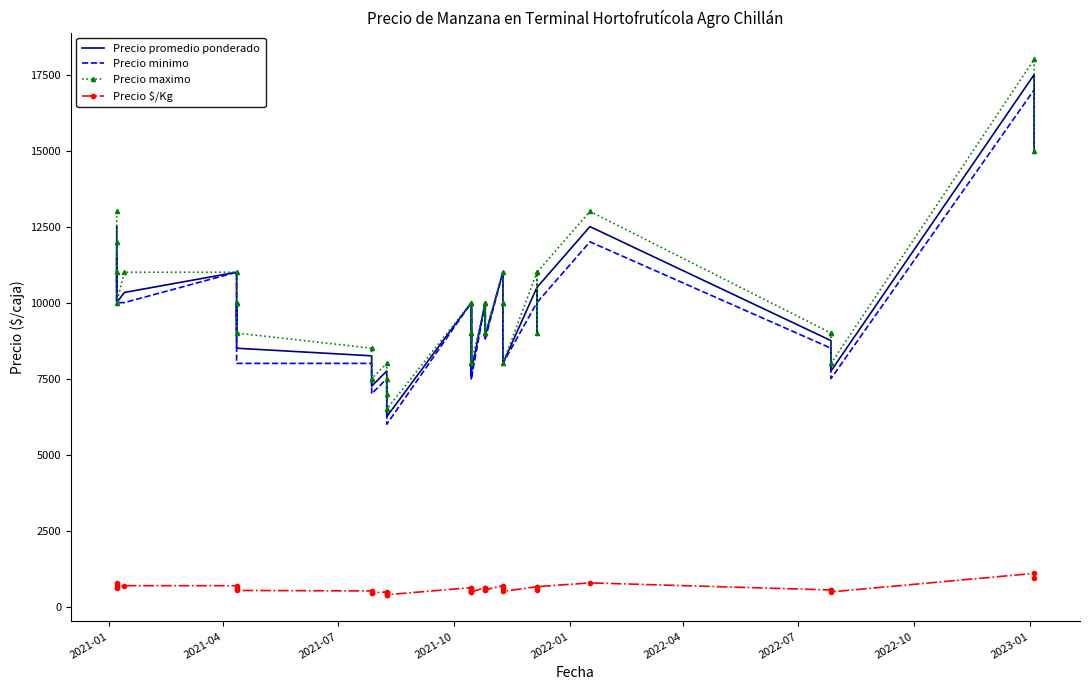

At how many categories does at least one series exceed 17845?

1